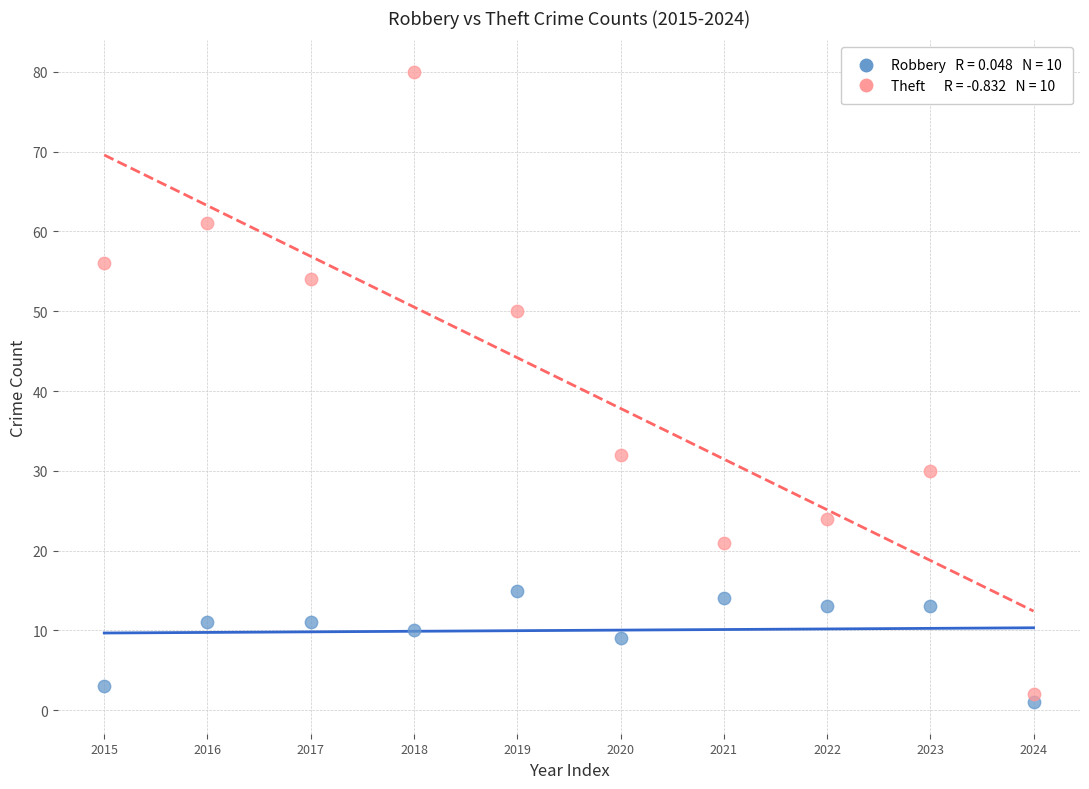

Across all series, what Y value is closest to 40?

32